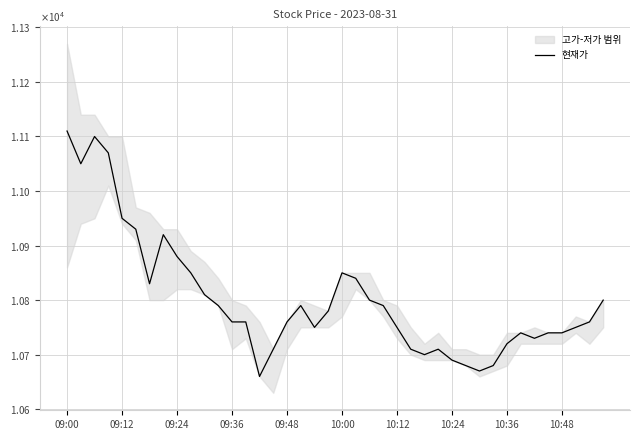

What is the smallest value displayed?

10660